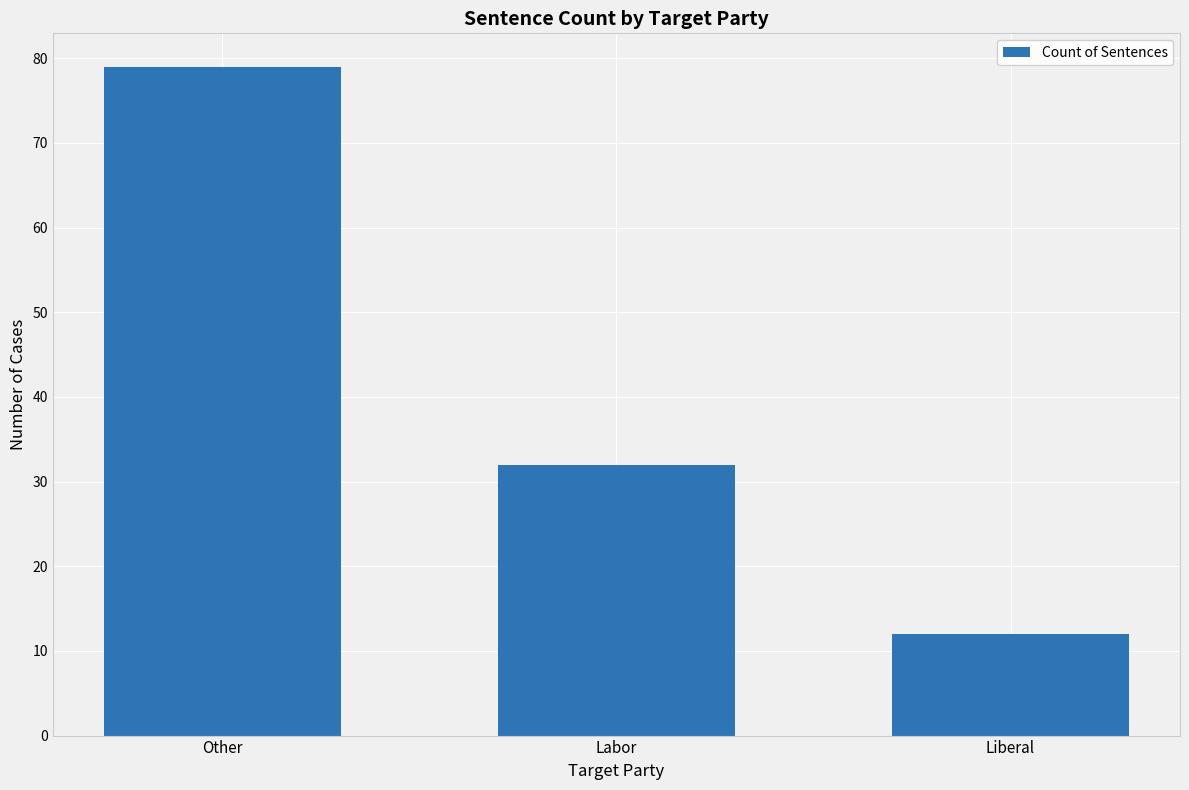

What is the average value?

41